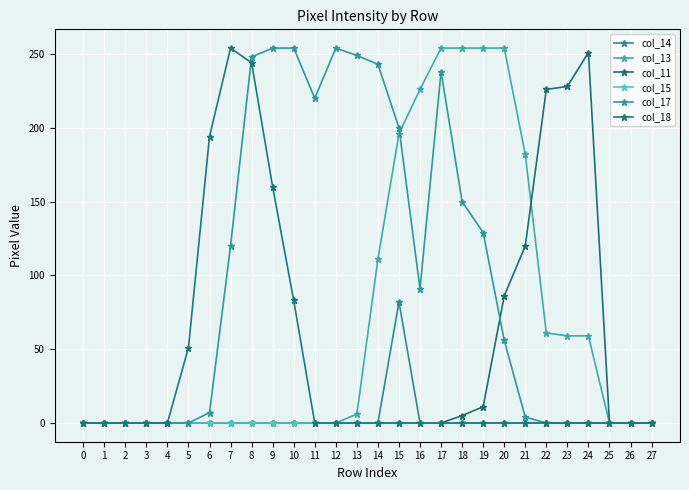

Is the value of col_17 at 2 greater than the value of col_13 at 0?

No